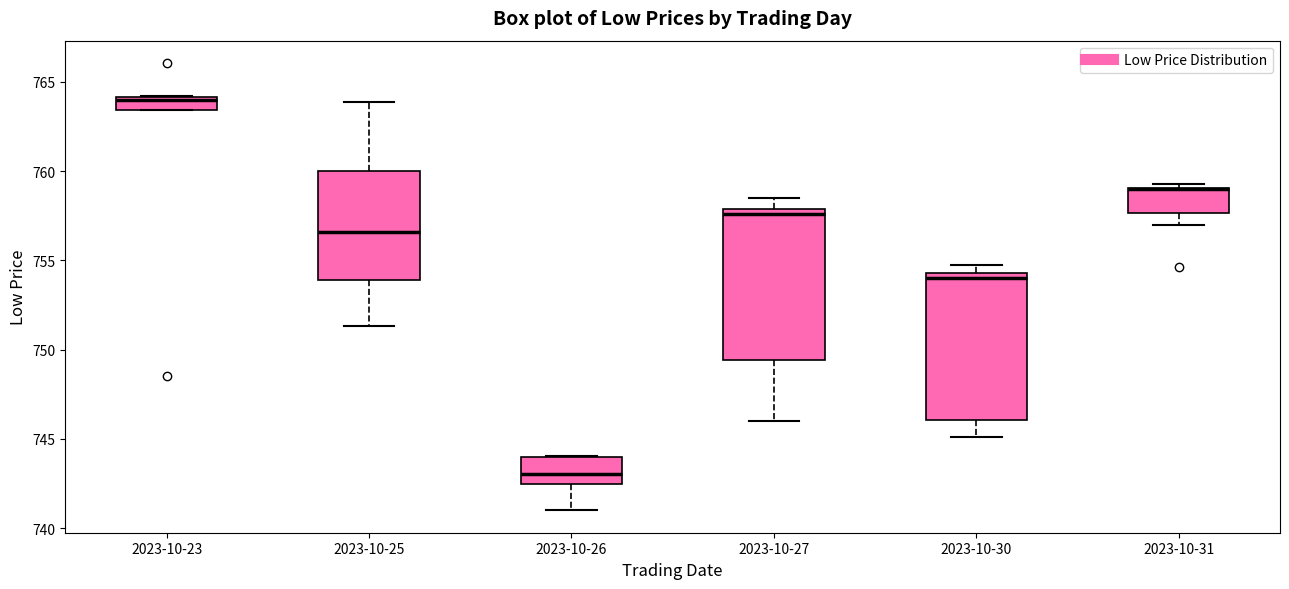

Where is the upper edge of the box for 2023-10-31 on the y-axis? The values are not printed on the chart, so give them approximately, as read against the axis.

759.0